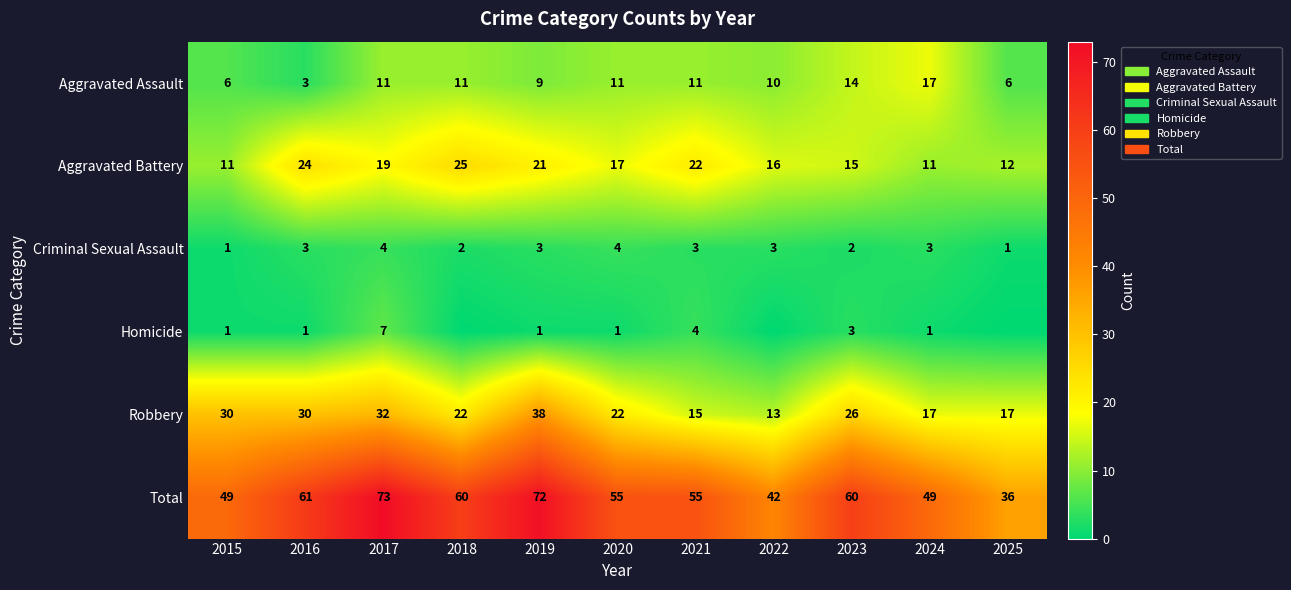

What is the difference between the maximum and minimum values in the Criminal Sexual Assault series?

3